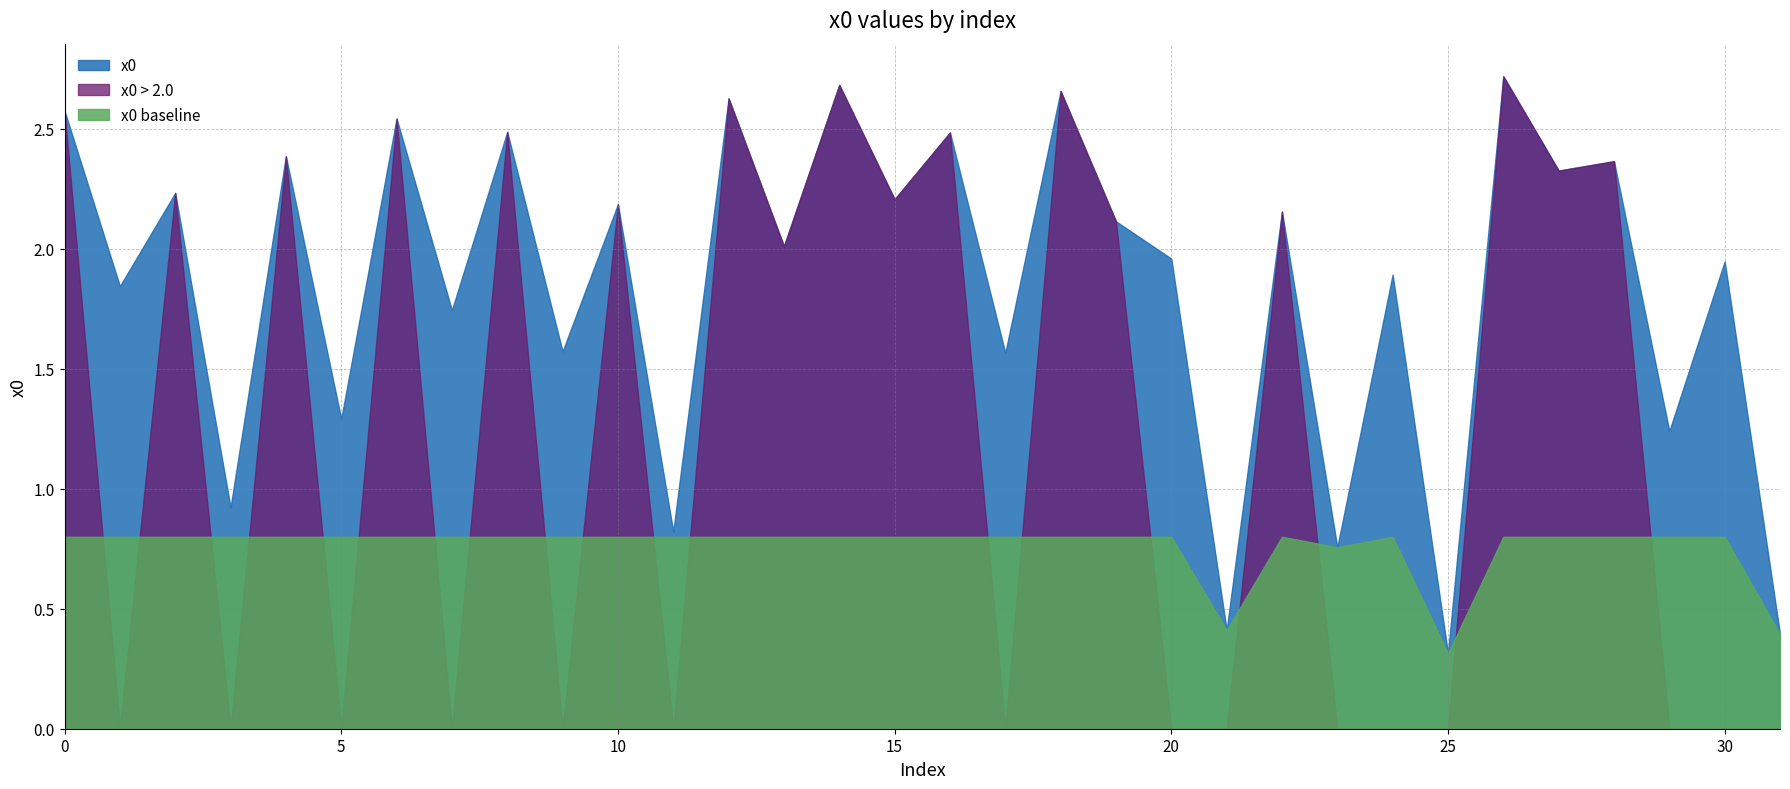

What is the minimum value shown in the chart?

0.0